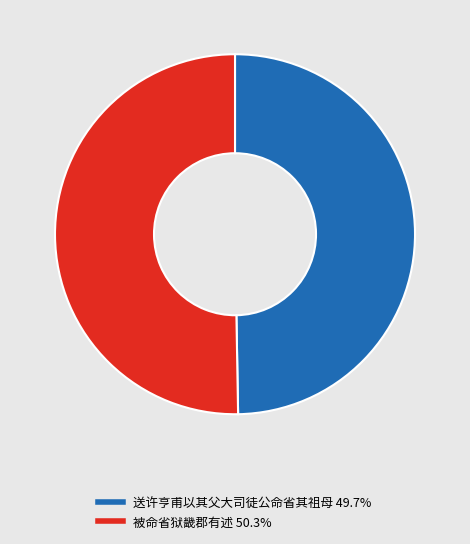

What is the ratio of the value at 被命省狱畿郡有述 50.3% to the value at 送许亨甫以其父大司徒公命省其祖母 49.7%?

1.0